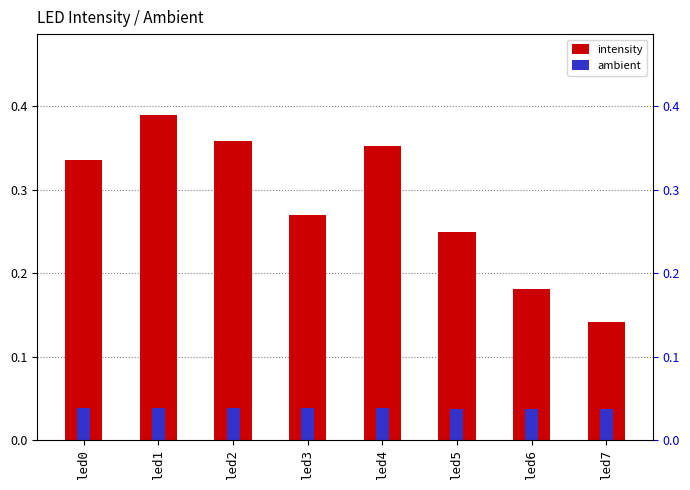

What are all the series names shown in the legend?

intensity, ambient